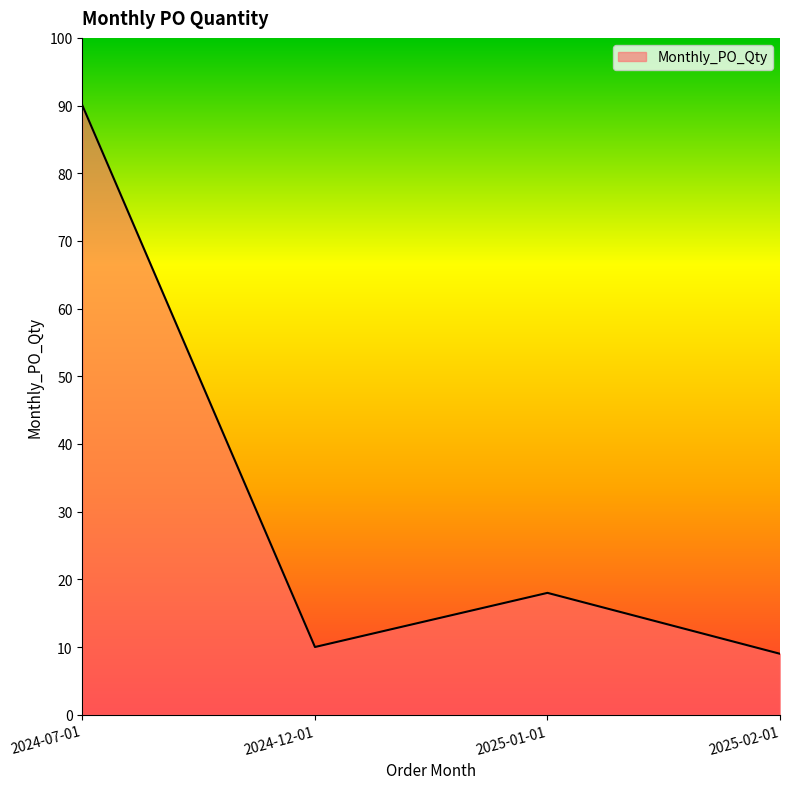

Which category has the lowest value across all series?

2025-02-01